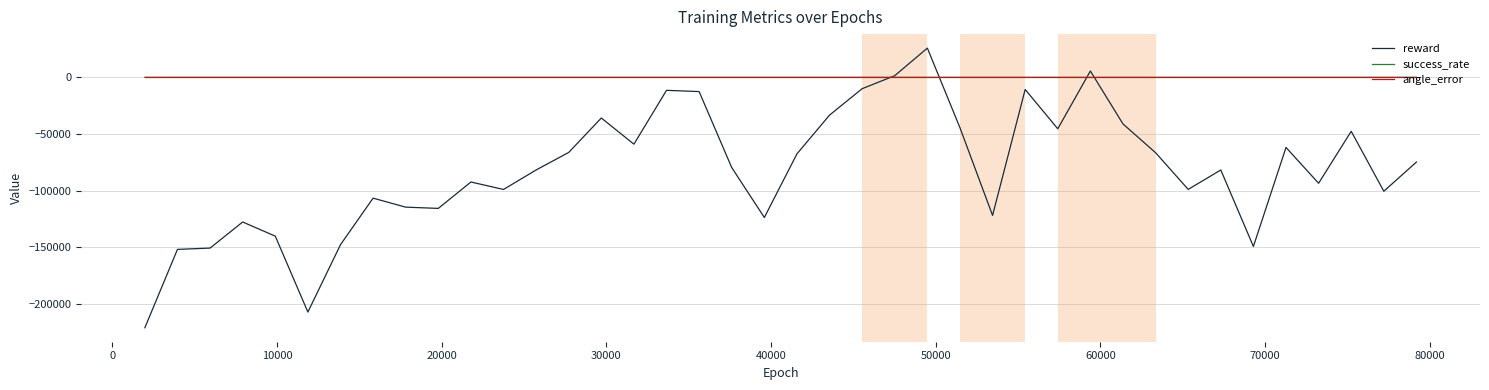

What is the smallest value displayed?

-221192.9